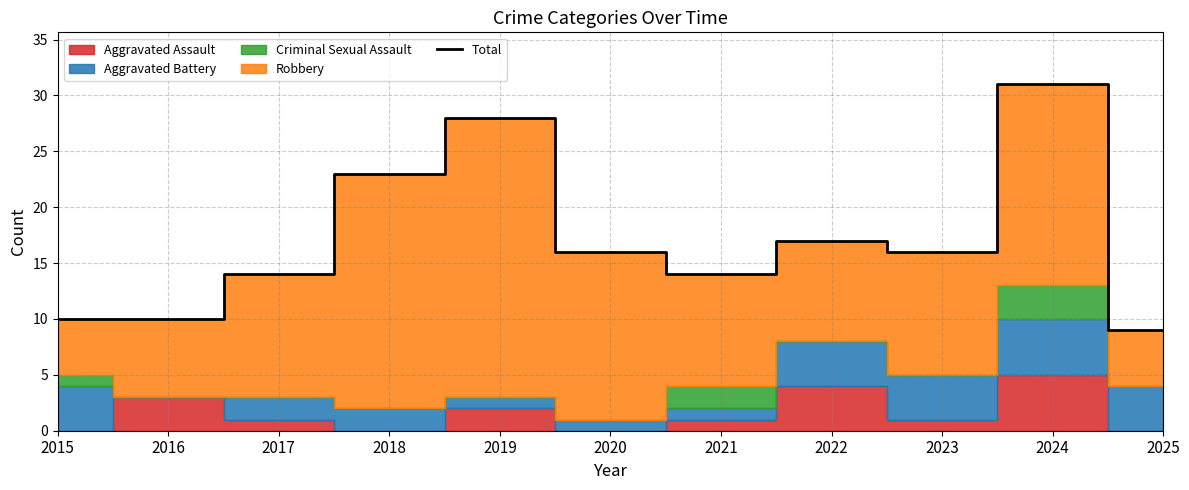

What is the ratio of the value at 2021 to the value at 2018?

0.6